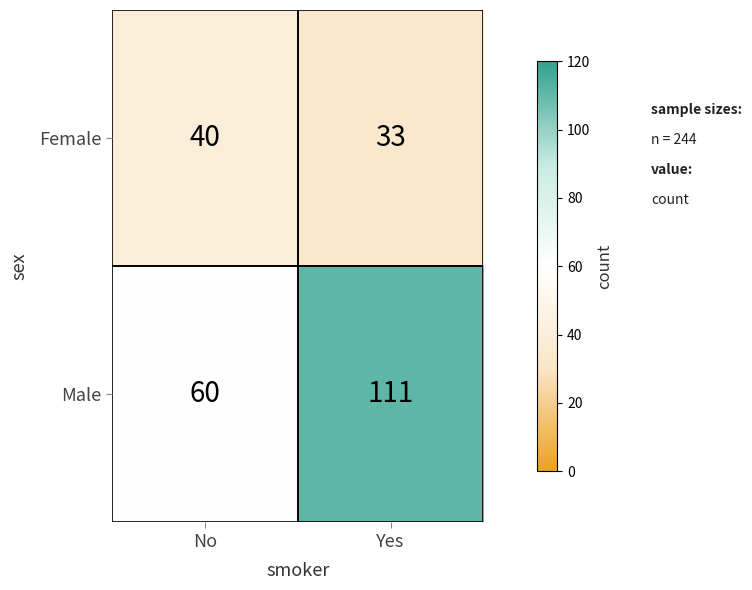

The Female series shows 46 at Yes. True or false?

False